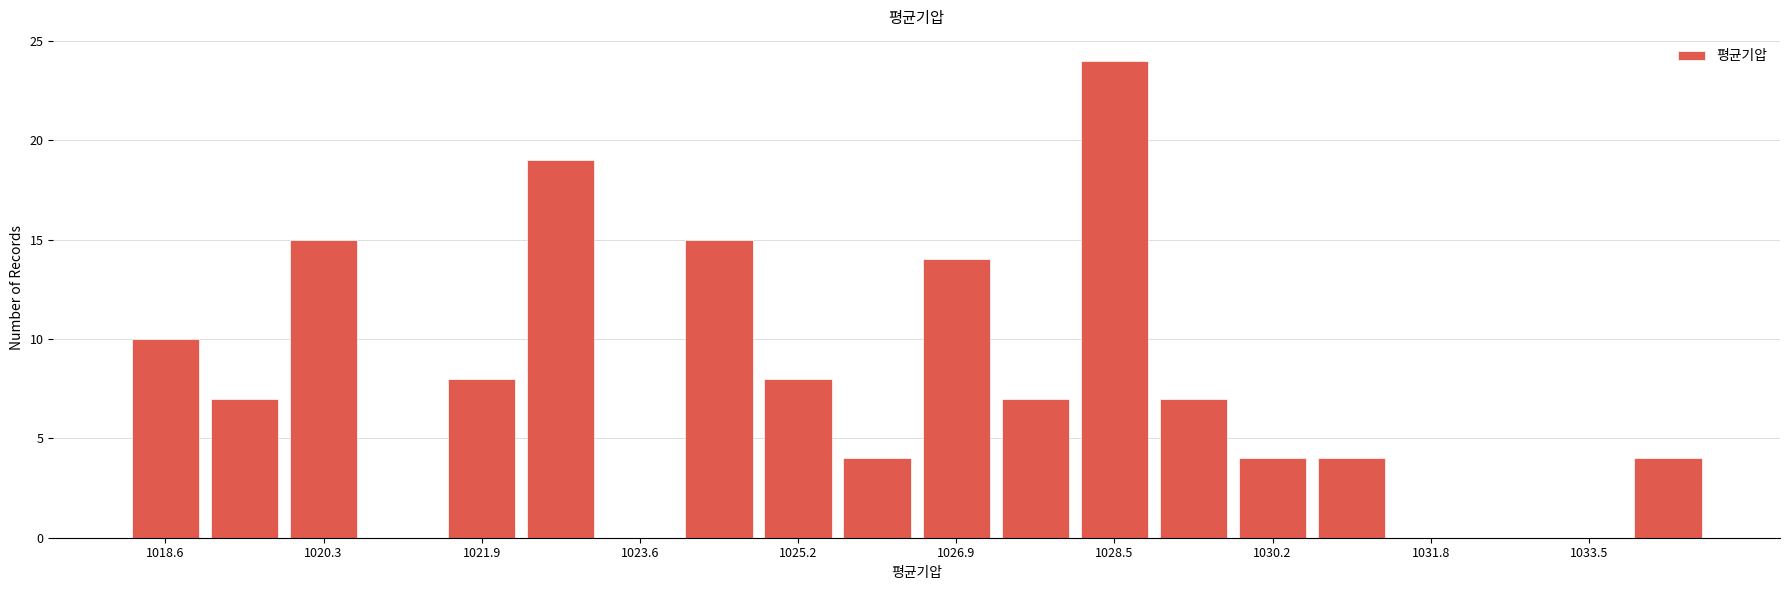

Over which range of the x-axis is the bar tallest?

1028.2 to 1029.0